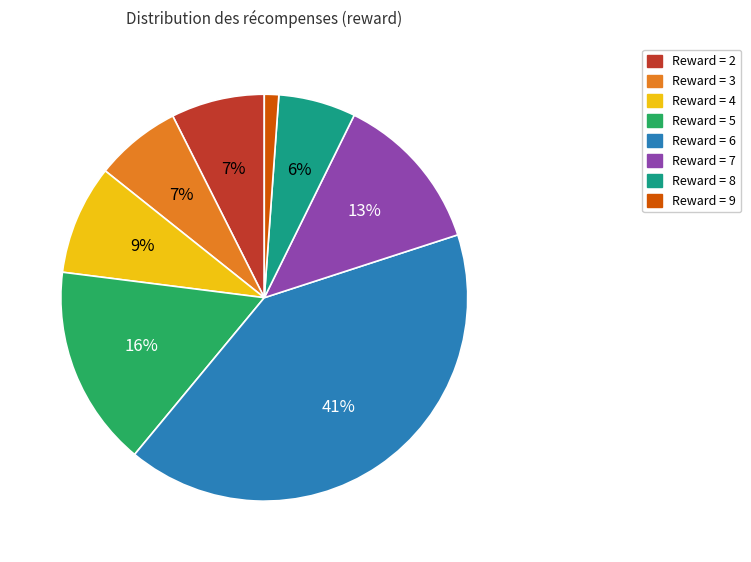

To the nearest percent, what is the average slice percentage?

12%